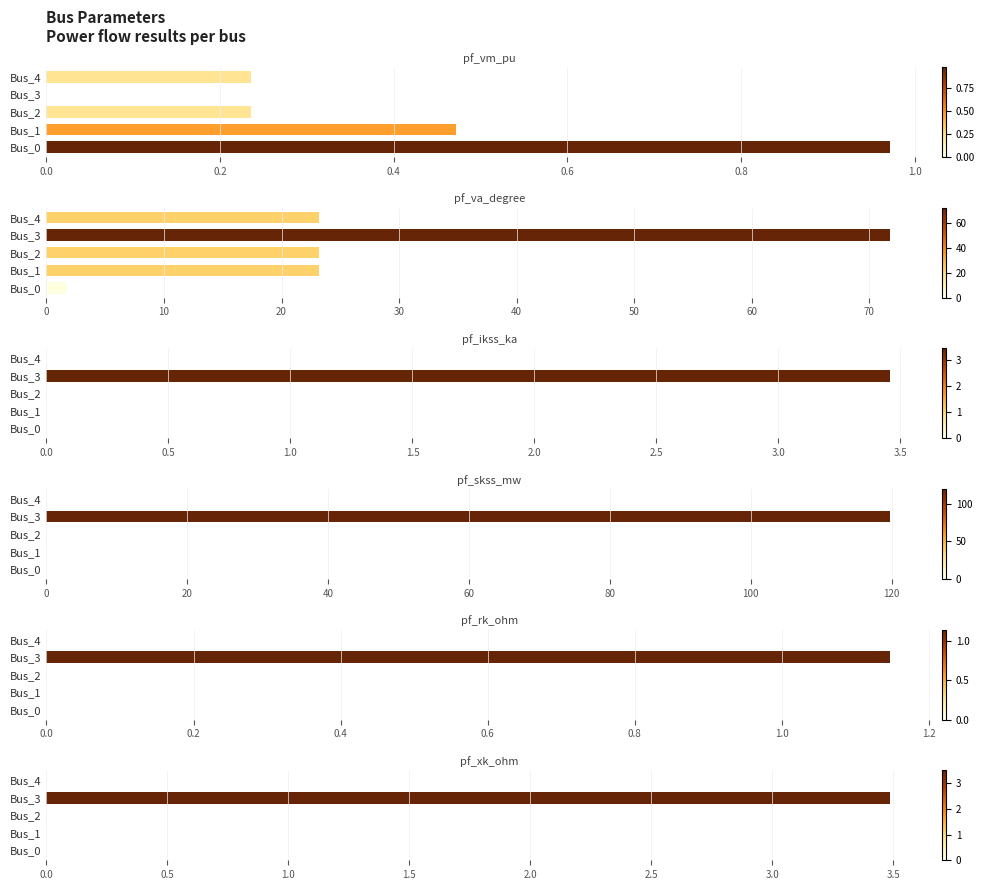

True or false: pf_xk_ohm has a value of -1.5 at Bus_2.

False